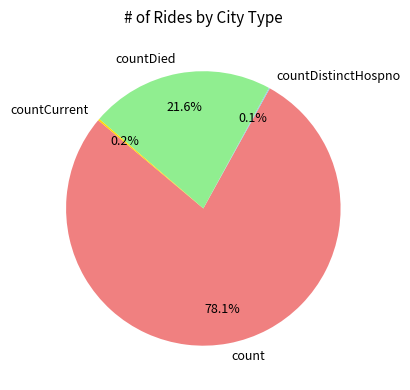

Does count account for over 50% of the chart?

Yes